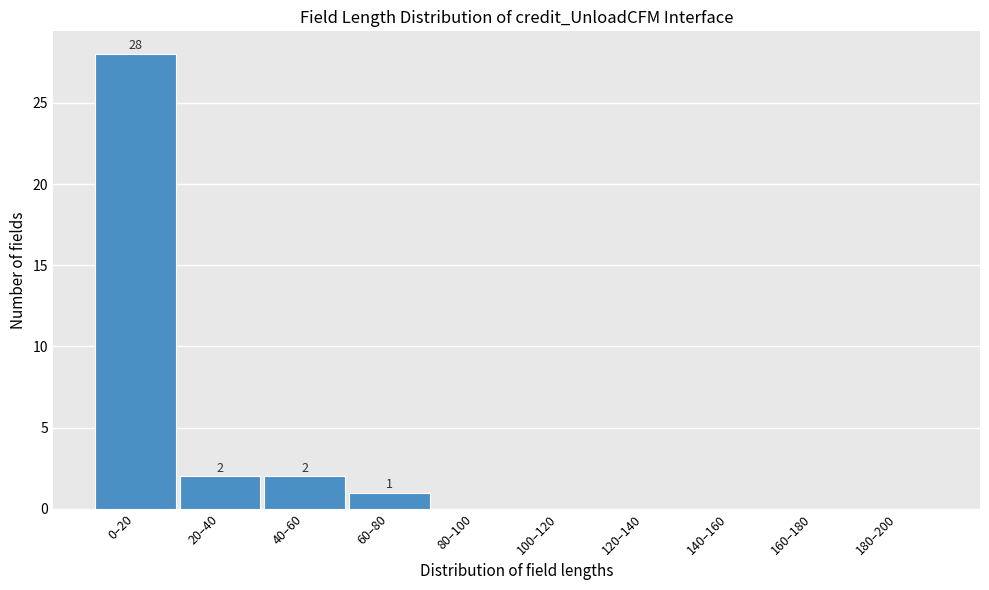

Reading left to right, transcribe all the data shown in this chart.

0–20=28	20–40=2	40–60=2	60–80=1	80–100=0	100–120=0	120–140=0	140–160=0	160–180=0	180–200=0